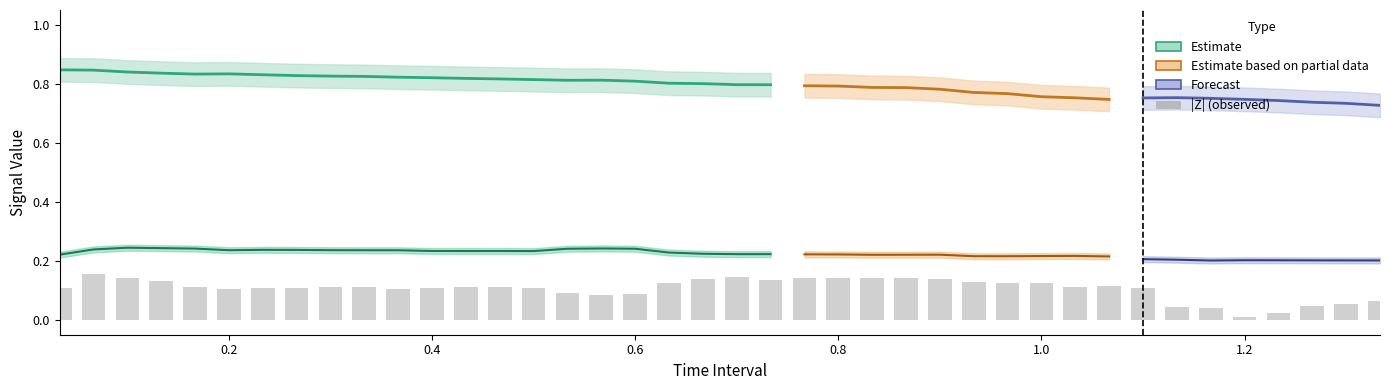

Are the bars grouped side by side (vs. stacked)?

Yes